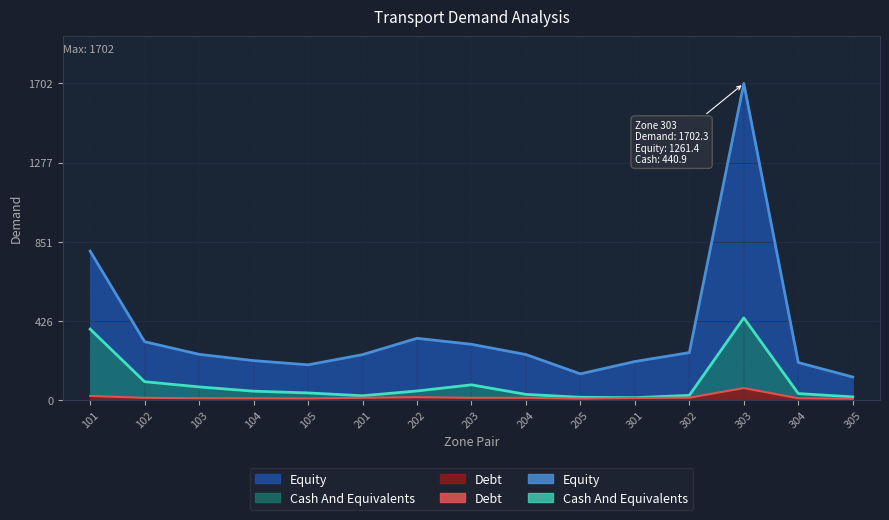

Which series has the widest spread of values?

Equity